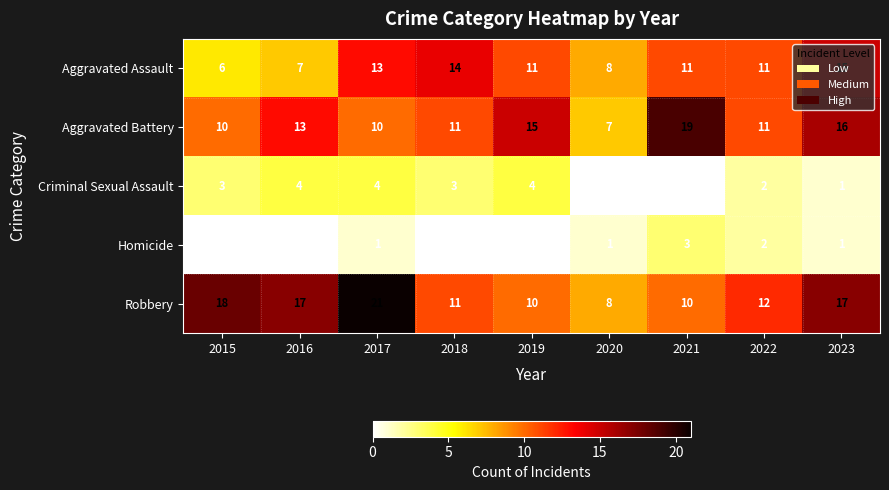

What is the greatest value displayed?

21